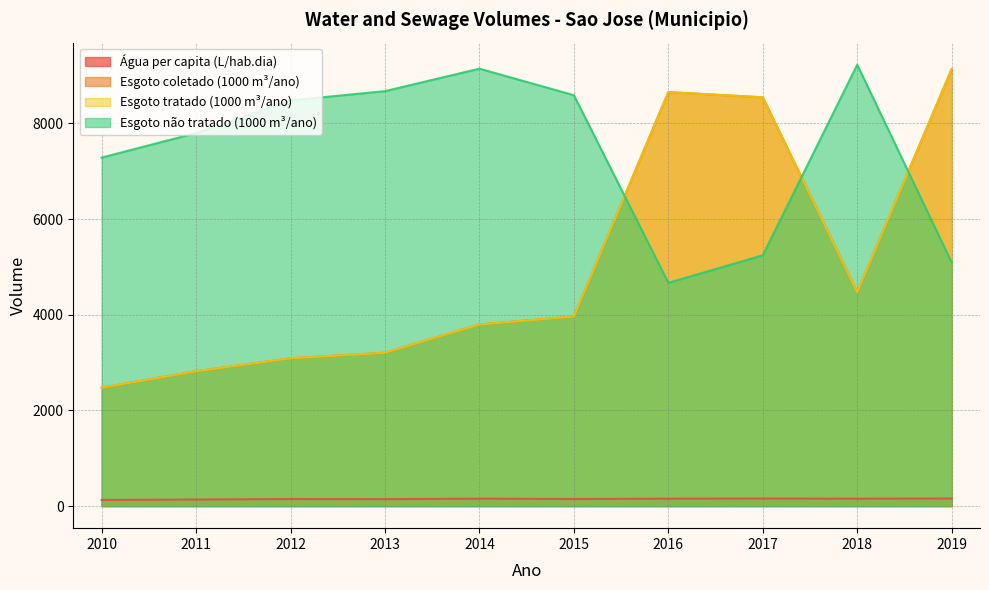

Where is the first local maximum for Volume_de_esgoto_nao_tratado?

2014